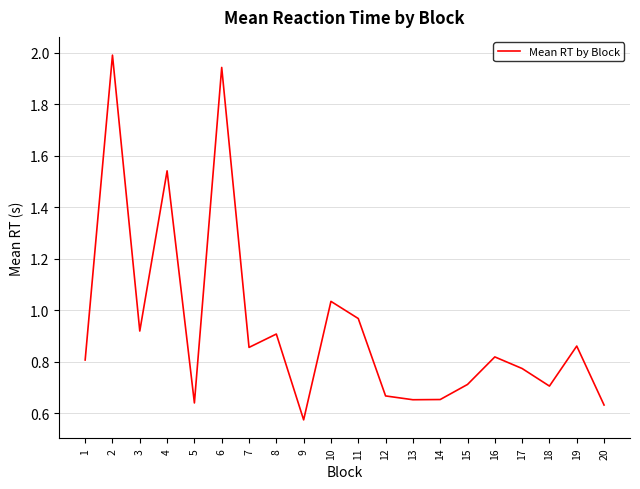

What is the greatest value displayed?

2.0